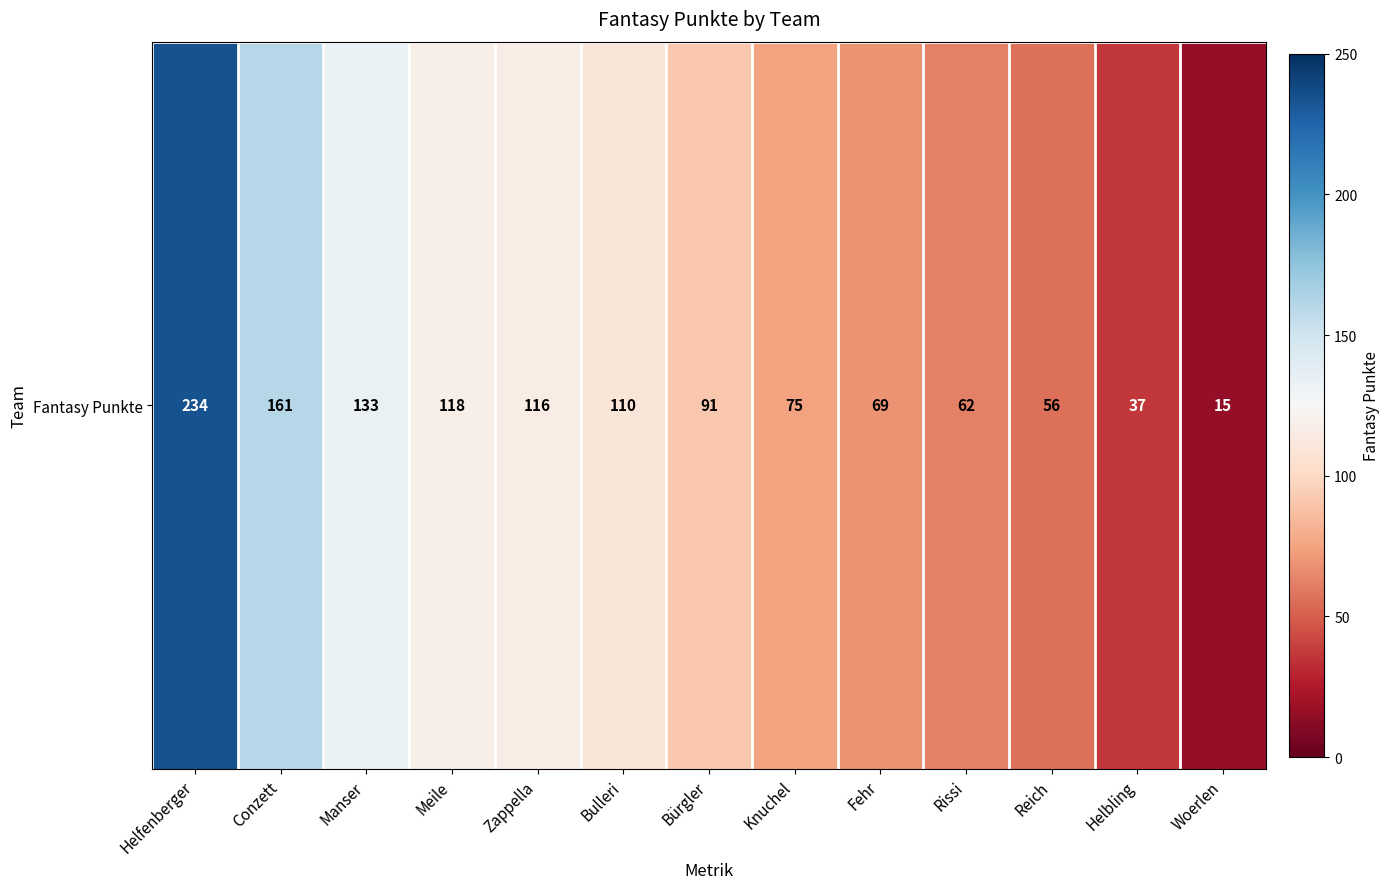

What is the sum of the values at Manser and Meile?

251